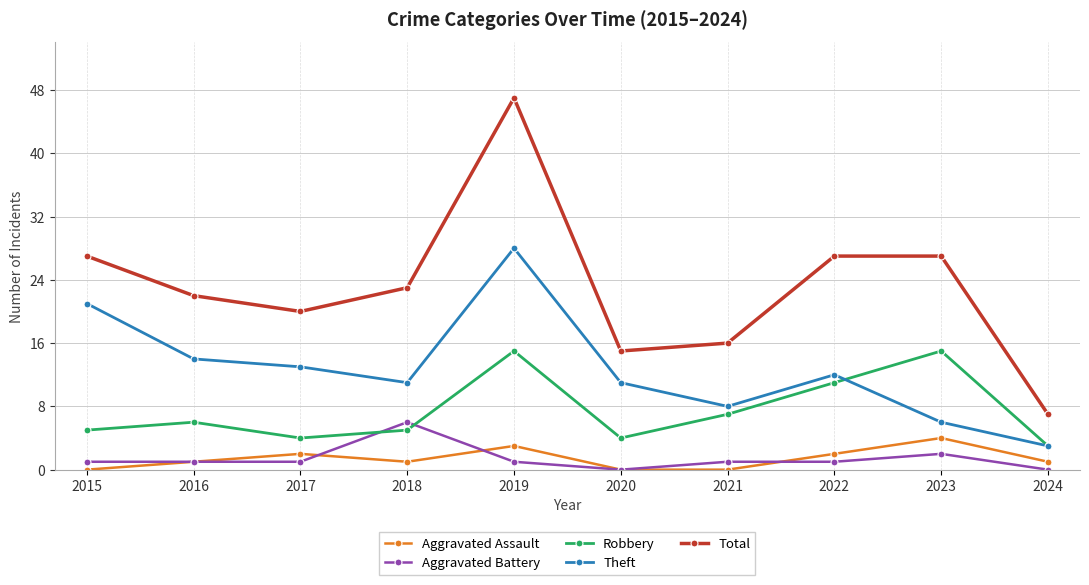

In Total, how many points are lower than both neighbors (excluding endpoints)?

2